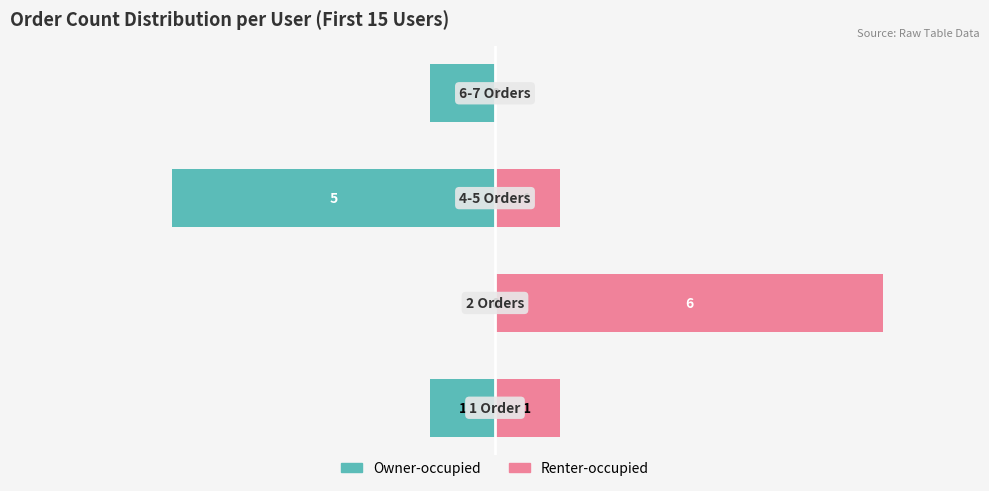

What is the value of the Owner-occupied bar at the 3rd from the left?

-5